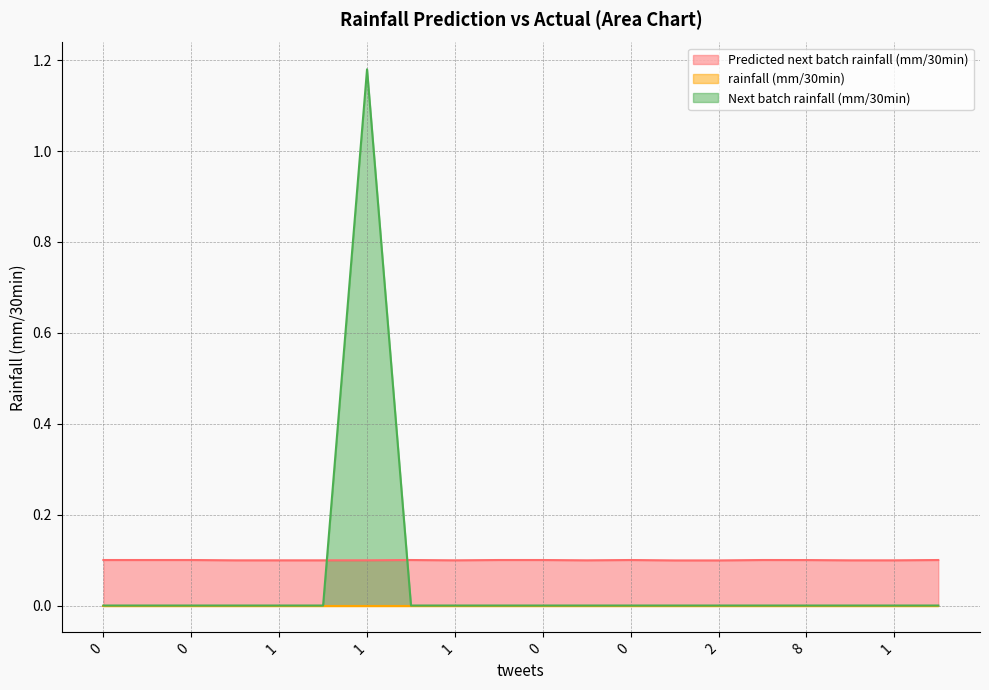

True or false: Next batch rainfall (mm/30min) has a value of 0.0 at 0.

True